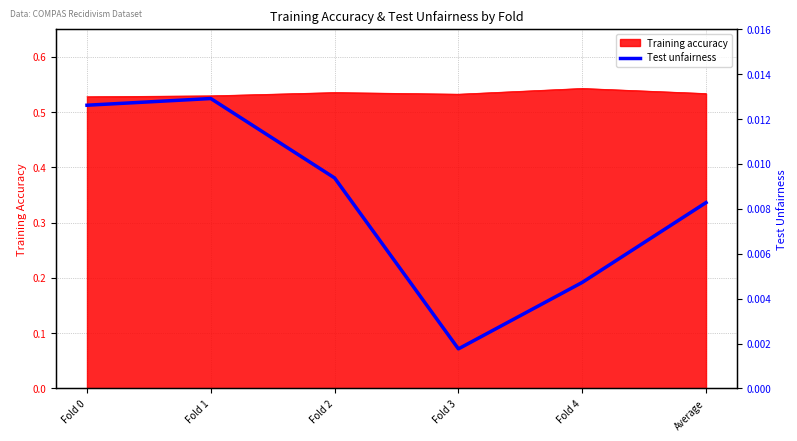

Rank the categories by value from highest to lowest.

Fold 1, Fold 0, Fold 2, Average, Fold 4, Fold 3